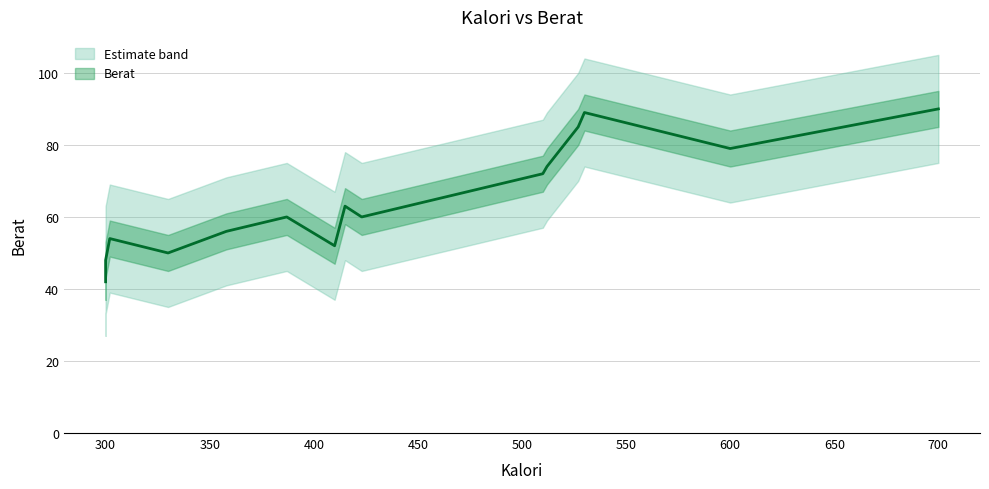

Is it true that the value at 302 is 54?

True